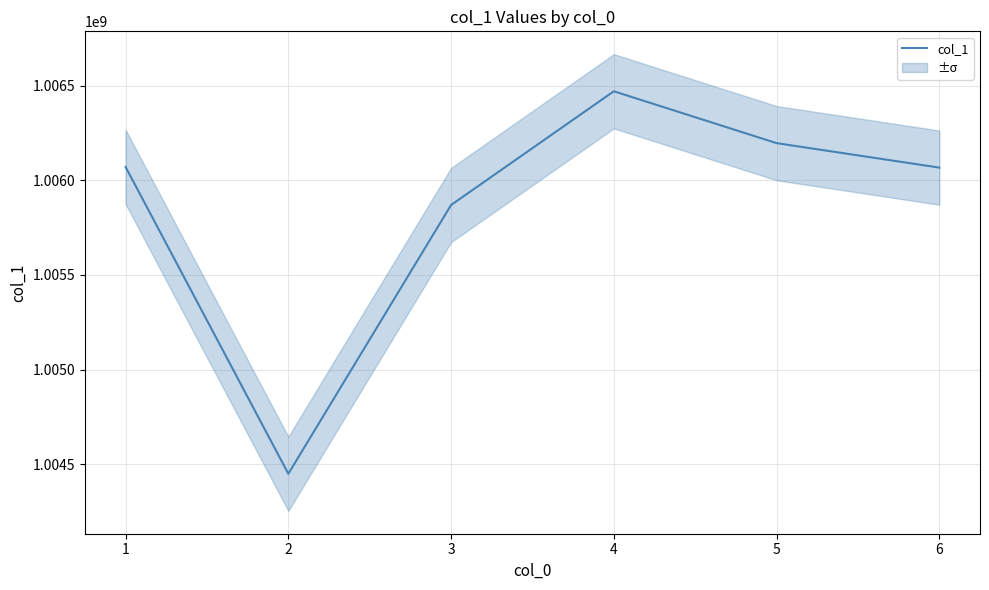

List the labels in order of value, smallest first.

2, 3, 6, 1, 5, 4